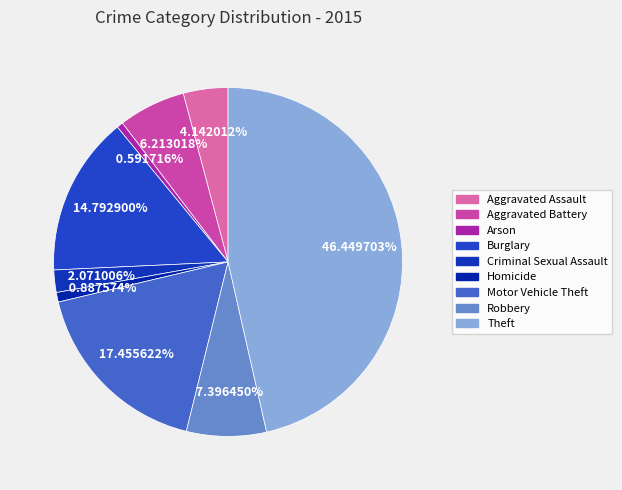

Approximately how many times larger is the value at Burglary compared to Homicide?

16.7